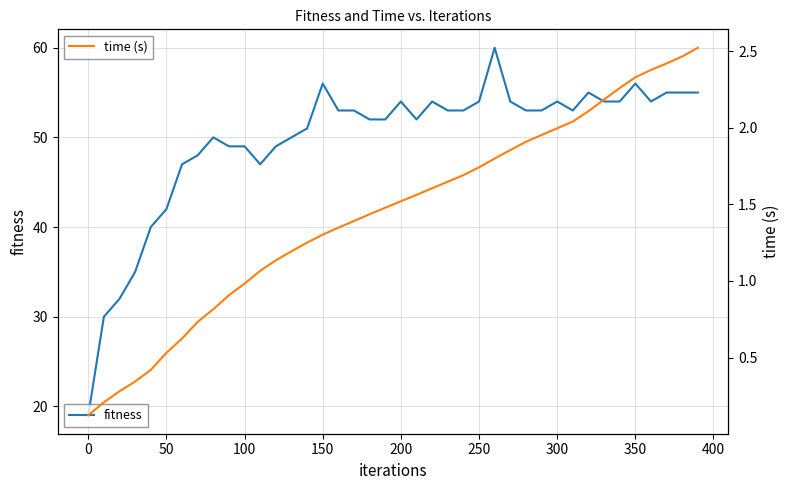

Count the number of categories in the chart.

40